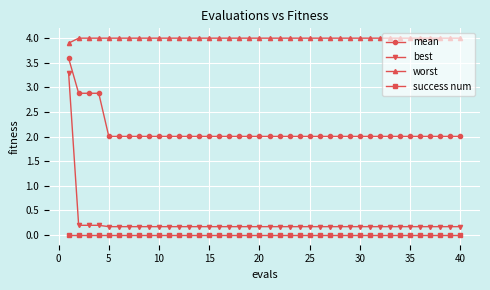

What is the lowest value of the worst series?

3.9